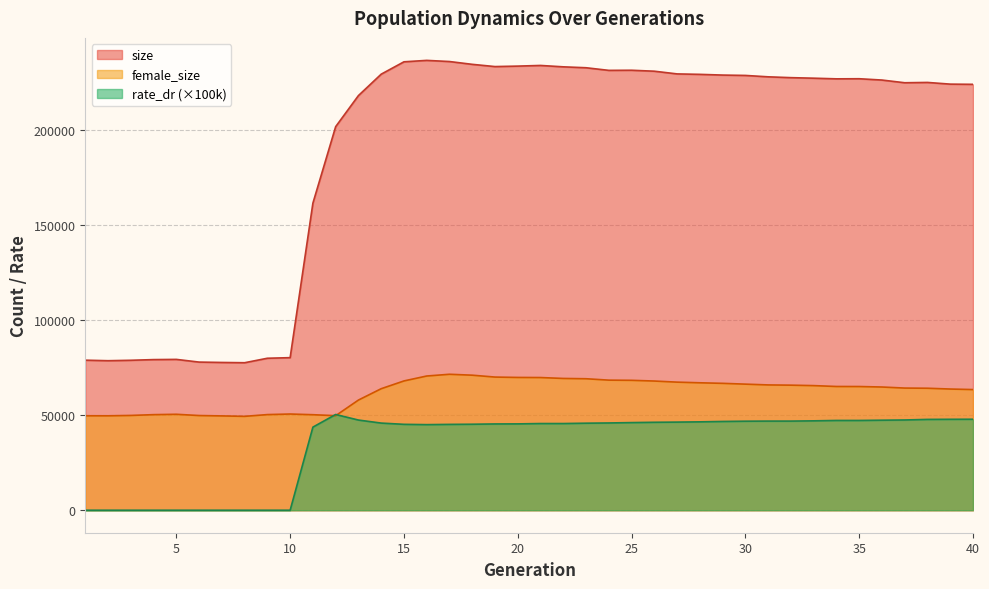

Is it true that size equals 66379.5 at 15?

False